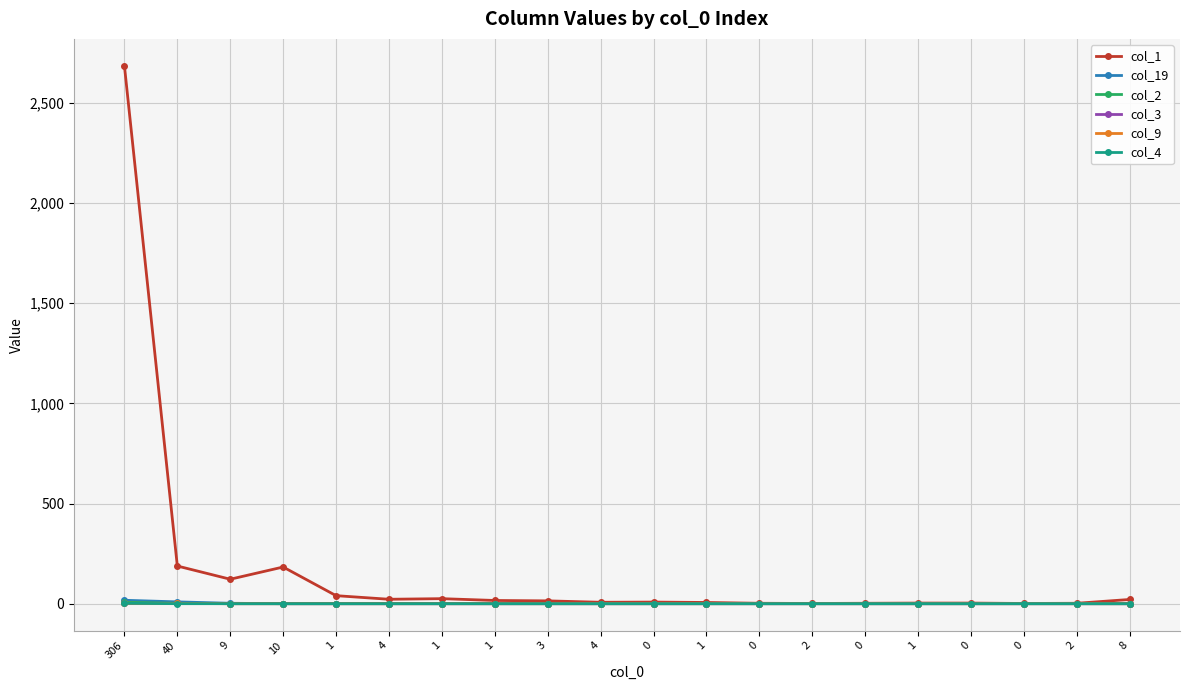

What are all the series names shown in the legend?

col_1, col_19, col_2, col_3, col_9, col_4